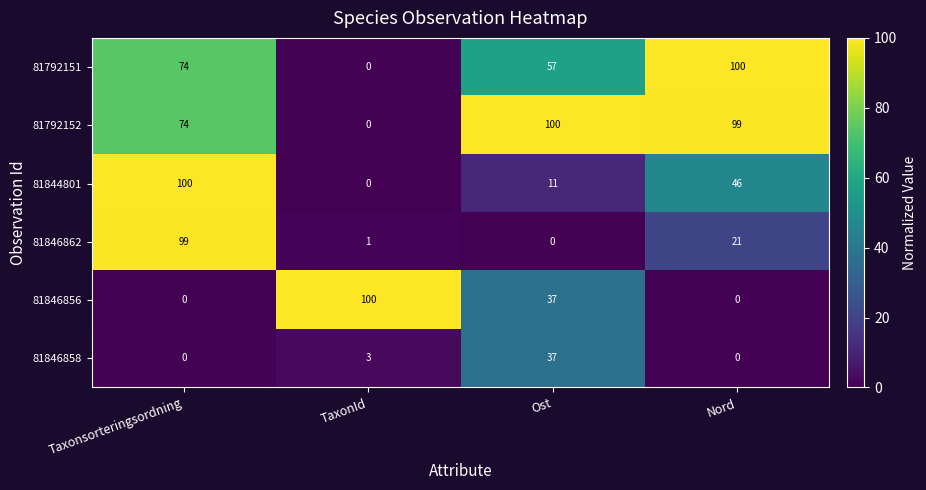

What is the difference between the highest and lowest values at Nord?

100